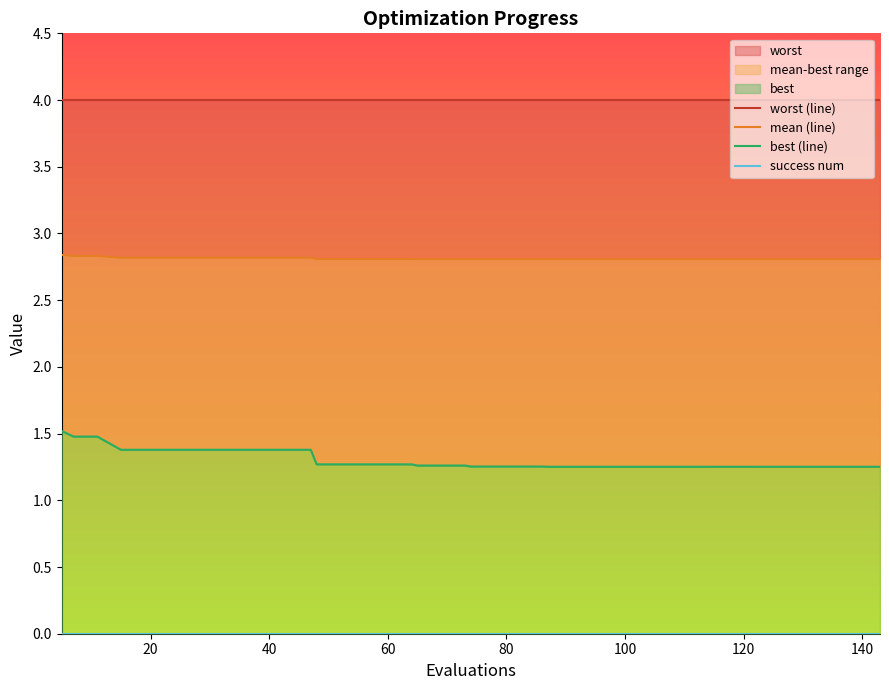

The mean (line) series shows 1.9 at 80. True or false?

False